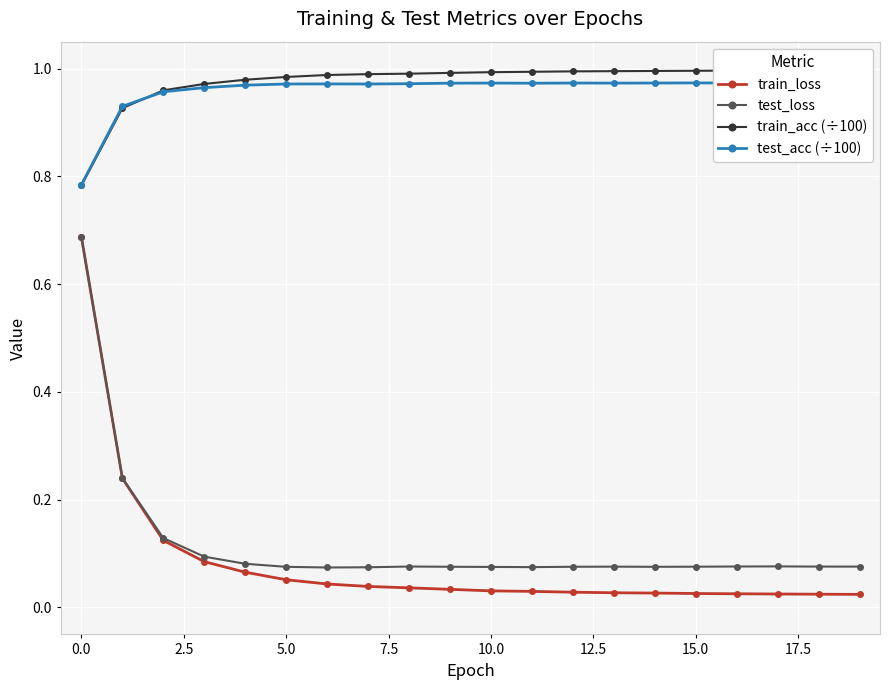

What is the label of the 6th point from the right?

14